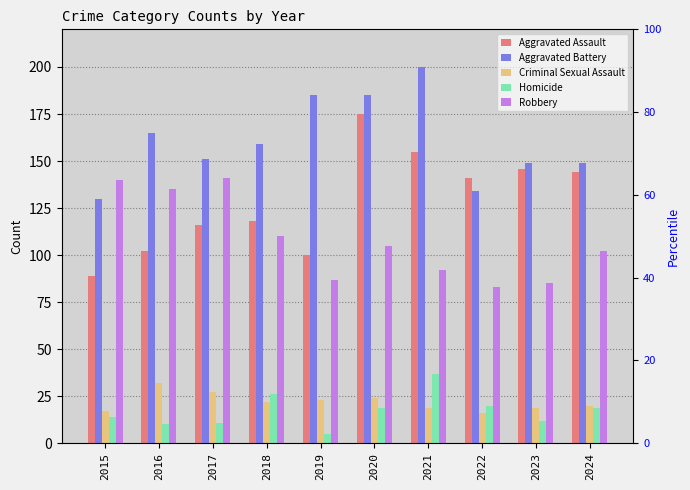

At which label is Robbery closest to 112?

2018